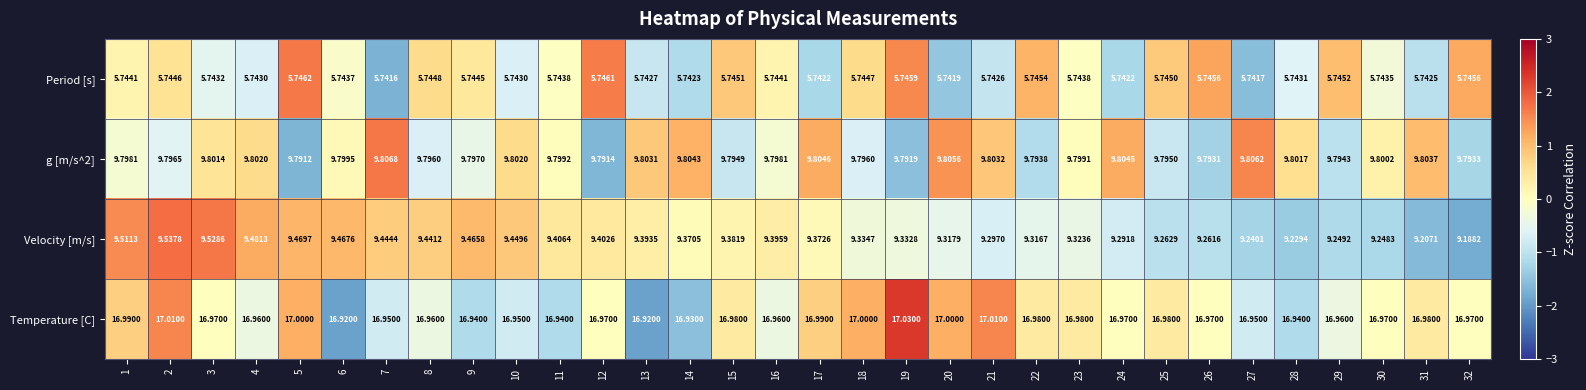

Is the value of g [m/s^2] at 9 greater than the value of Temperature [C] at 25?

No